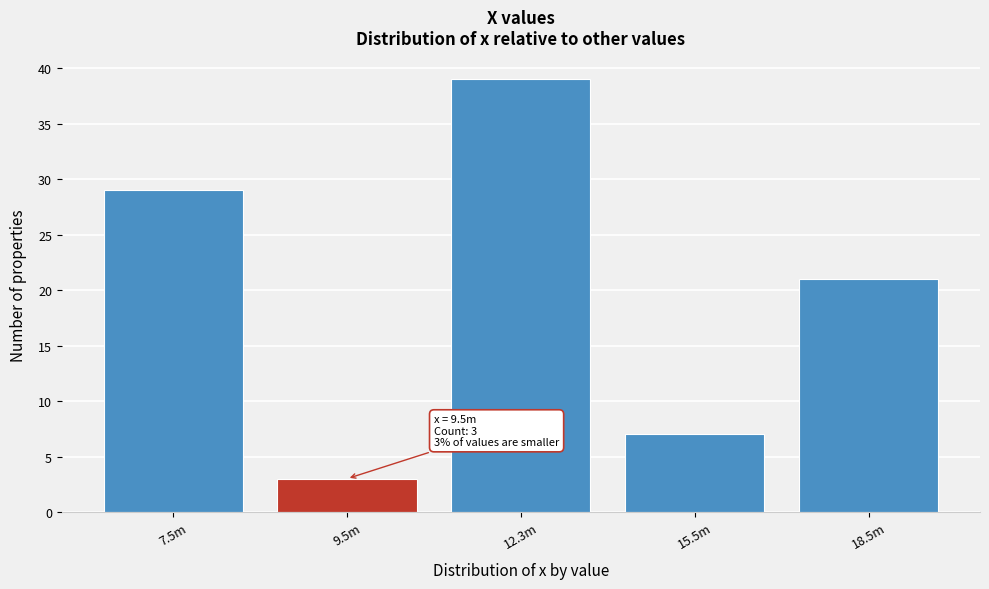

Reading left to right, extract all data points from this chart.

29	3	39	7	21